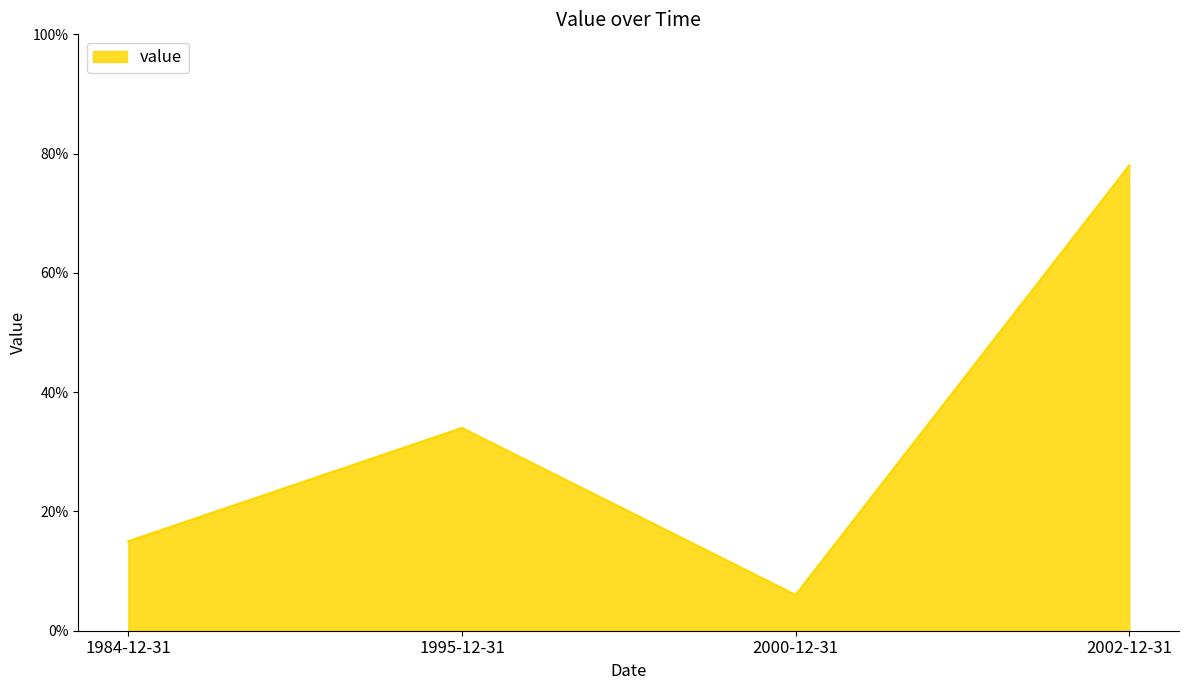

What position from the right is 1995-12-31?

3